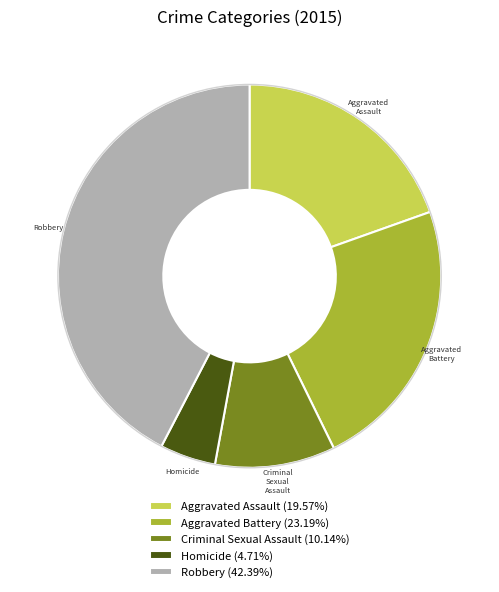

Count the number of slices in the pie.

5